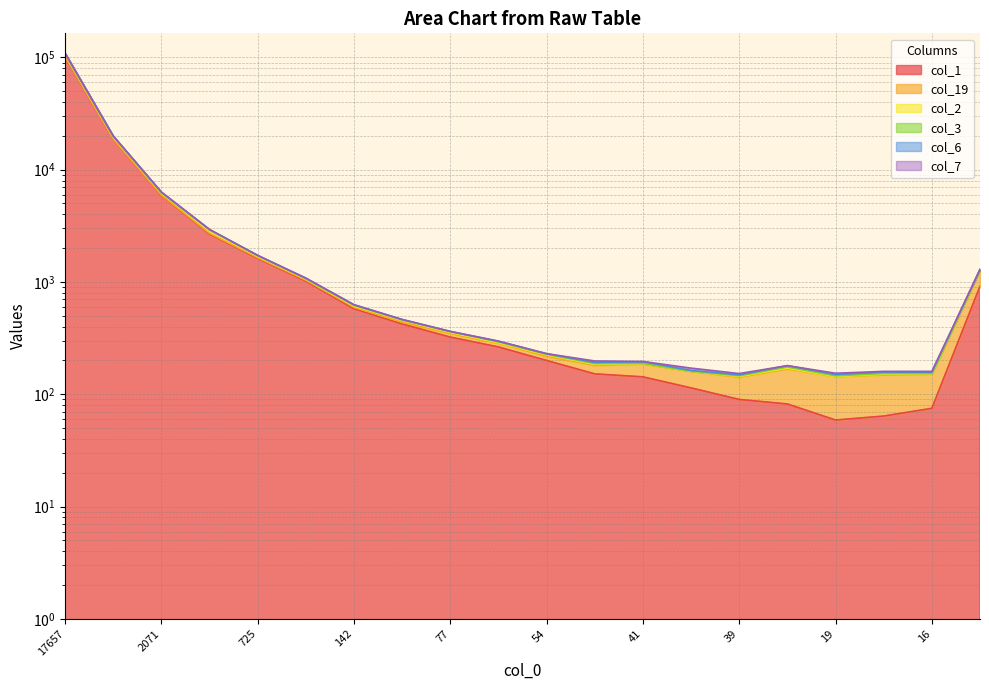

What is the spread (max minus min) of values at 67?

34